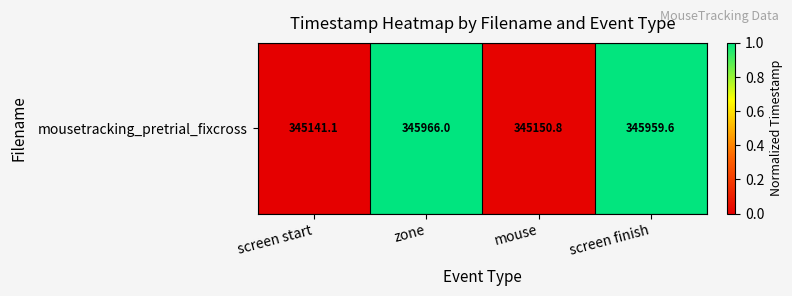

How many series are shown in this chart?

1